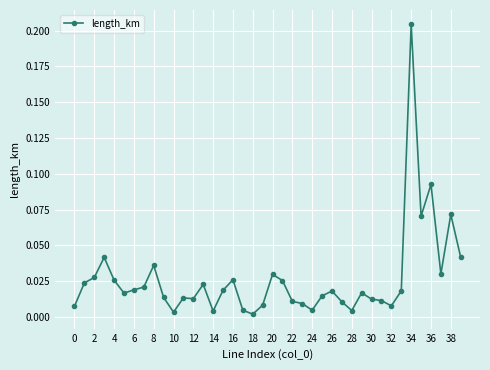

True or false: there are more than 0 points higher than both neighbors.

True